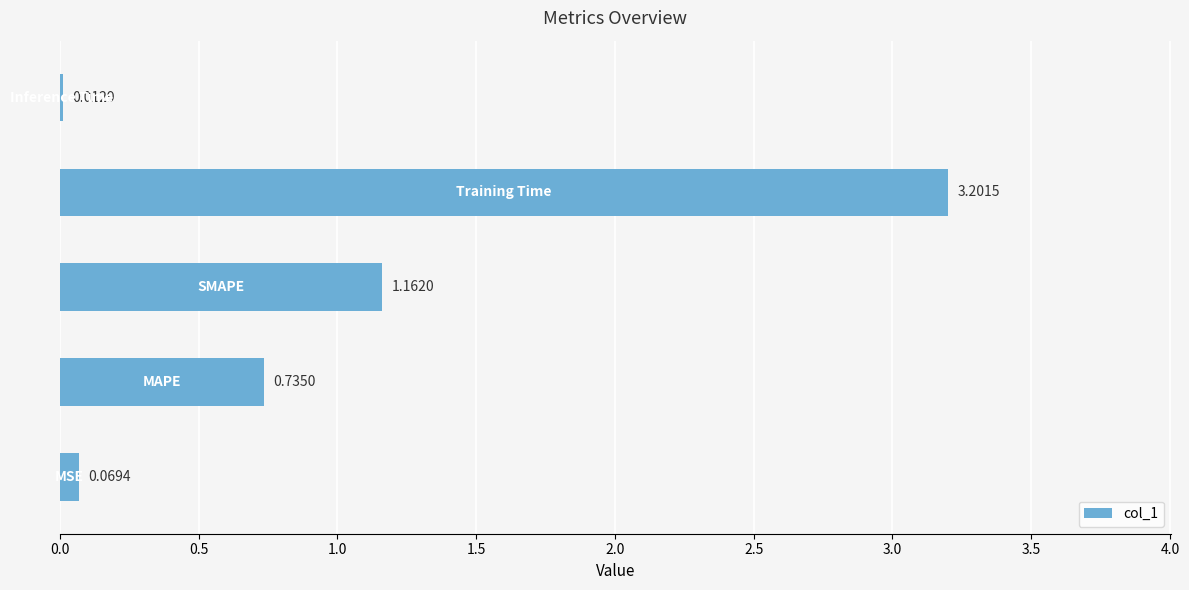

What is the sum of all values?

5.2